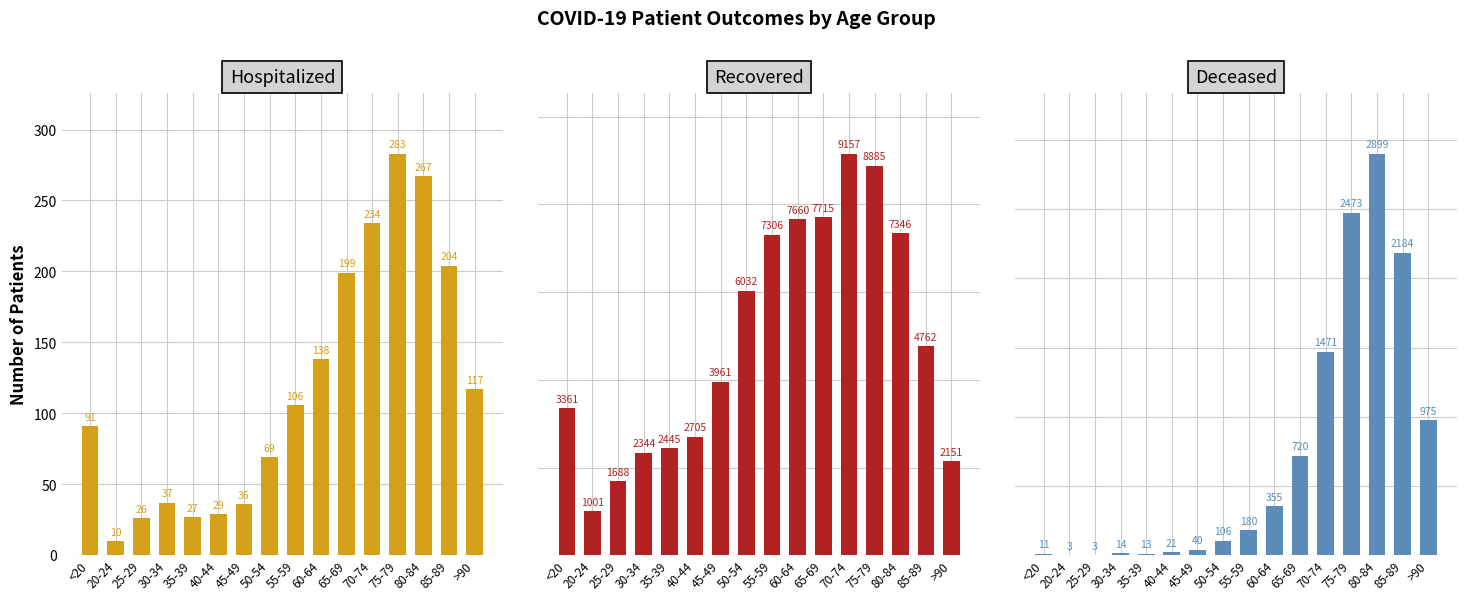

Reading left to right, what are all the values shown in this chart?

Hospitalized: <20=91	20-24=10	25-29=26	30-34=37	35-39=27	40-44=29	45-49=36	50-54=69	55-59=106	60-64=138	65-69=199	70-74=234	75-79=283	80-84=267	85-89=204	>90=117
Recovered: <20=3361	20-24=1001	25-29=1688	30-34=2344	35-39=2445	40-44=2705	45-49=3961	50-54=6032	55-59=7306	60-64=7660	65-69=7715	70-74=9157	75-79=8885	80-84=7346	85-89=4762	>90=2151
Deceased: <20=11	20-24=3	25-29=3	30-34=14	35-39=13	40-44=21	45-49=40	50-54=106	55-59=180	60-64=355	65-69=720	70-74=1471	75-79=2473	80-84=2899	85-89=2184	>90=975